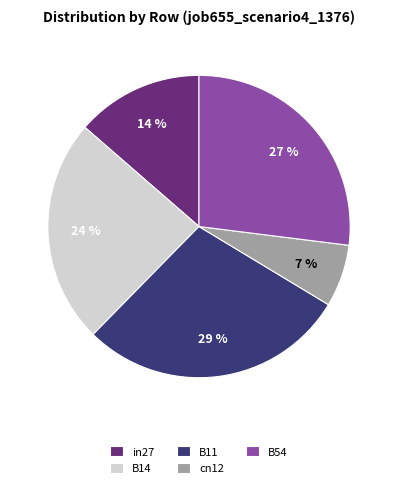

What percentage is the in27 slice, to the nearest percent?

14%